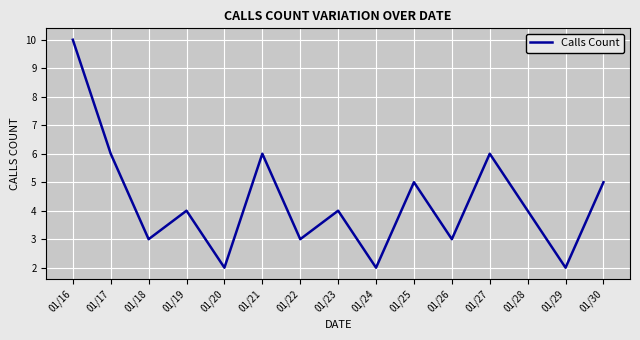

True or false: there are more than 1 points higher than both neighbors.

True